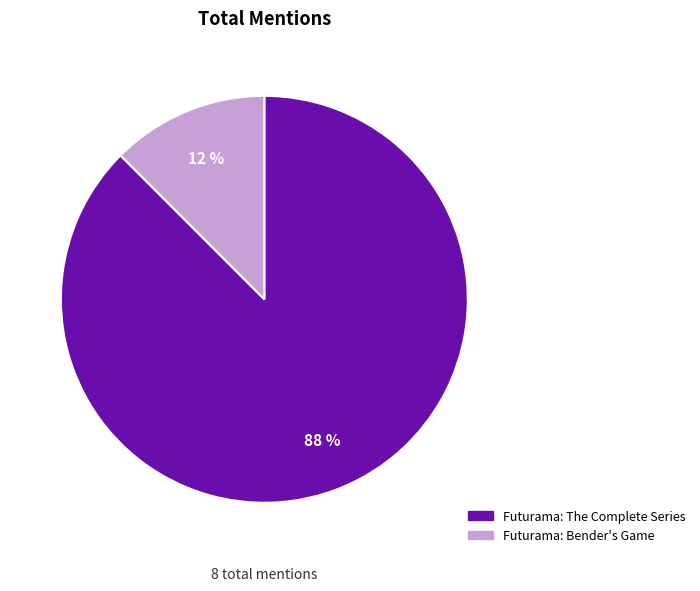

Which slice represents more than half of the pie?

Futurama: The Complete Series